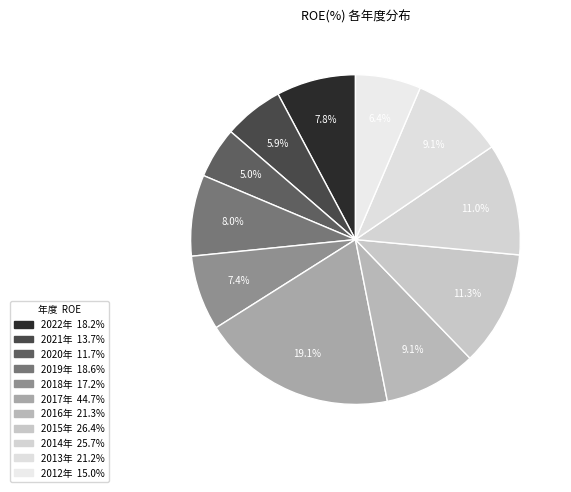

How many slices are in this pie chart?

11